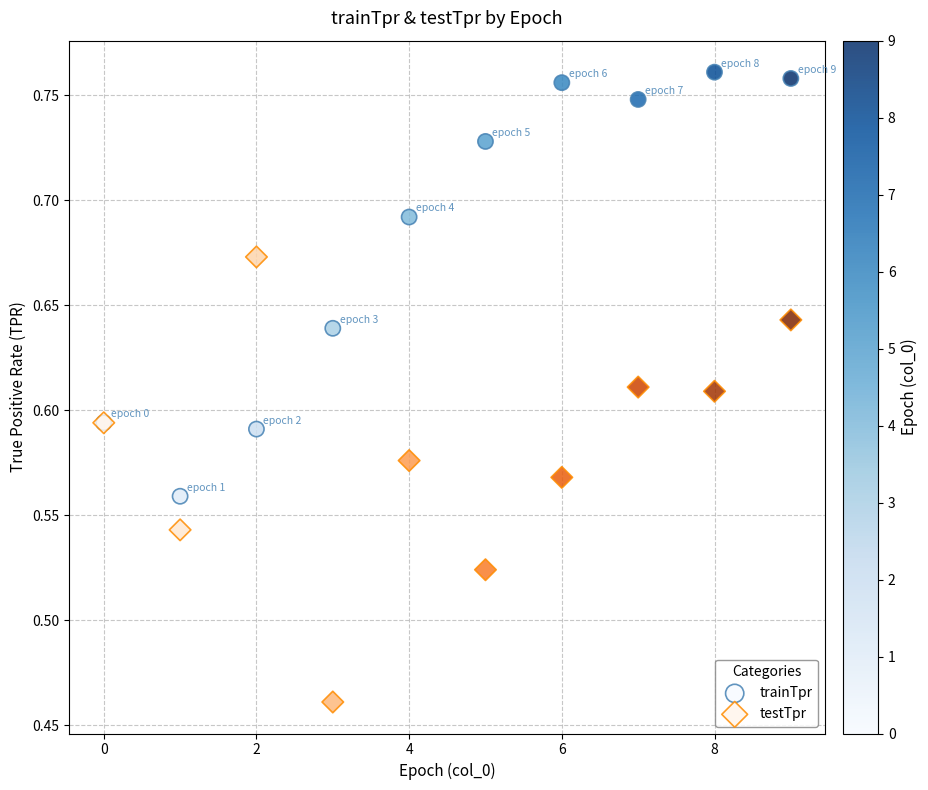

Which series reaches the maximum Y coordinate?

trainTpr